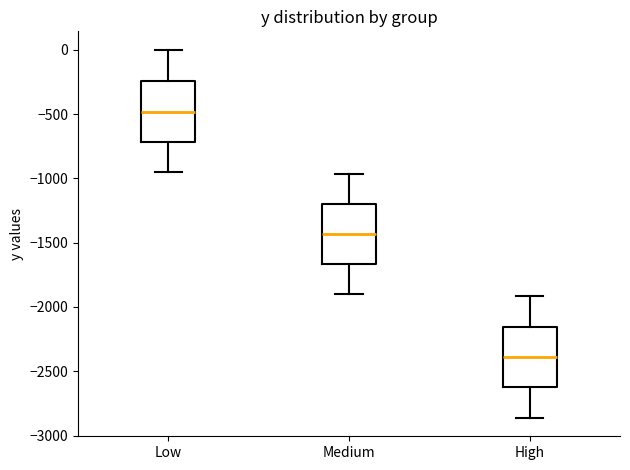

Where does the median line of the box for Medium sit on the y-axis? The values are not printed on the chart, so give them approximately, as read against the axis.

-1450